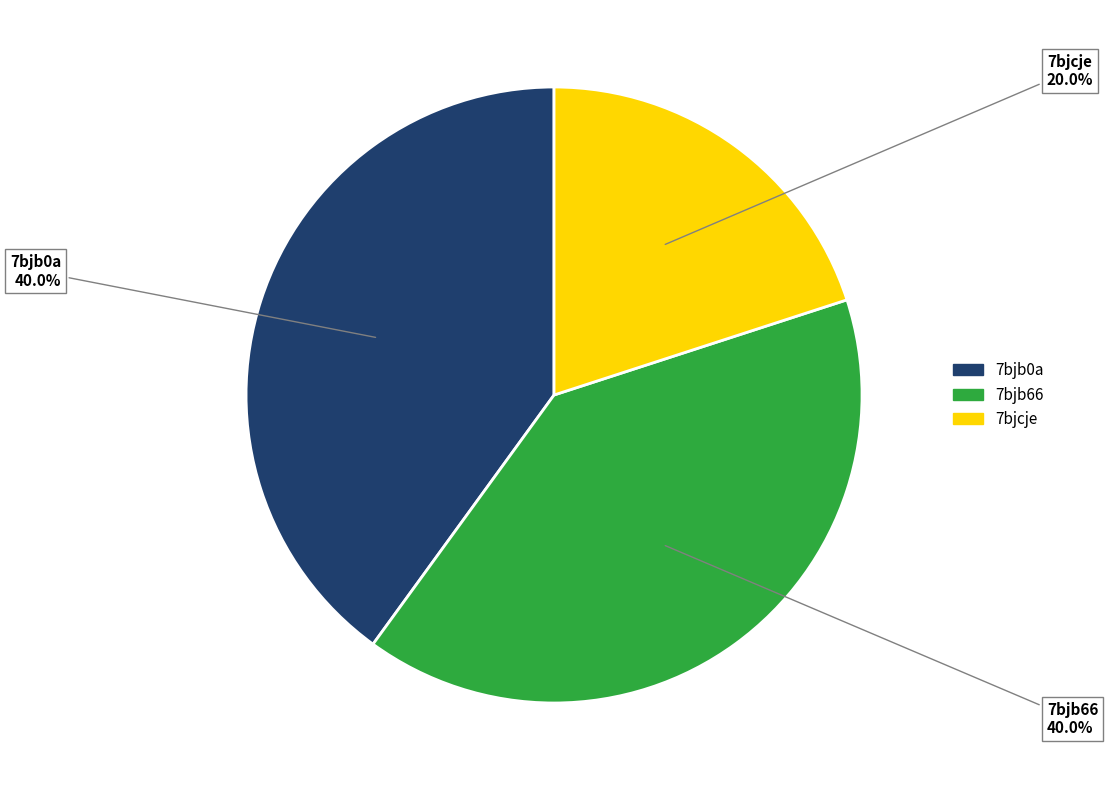

True or false: 7bjb66 accounts for 55% of the total.

False